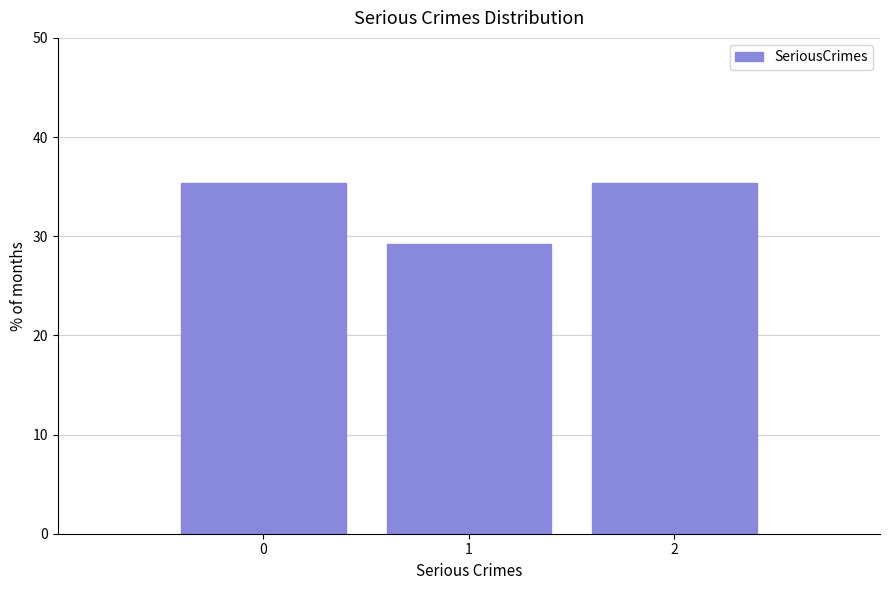

Reading left to right, what are all the values shown in this chart?

35.4	29.2	35.4